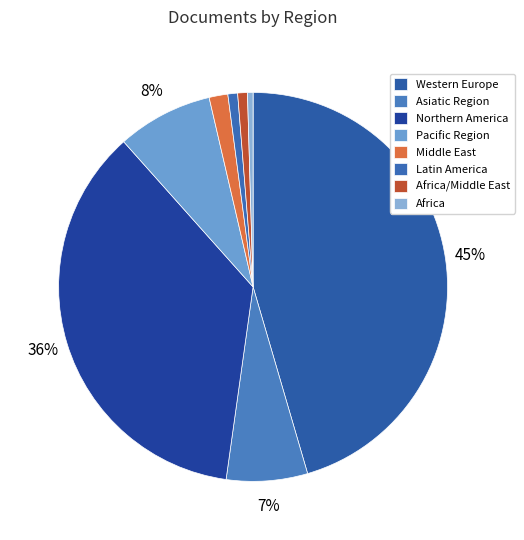

Count the number of slices in the pie.

8